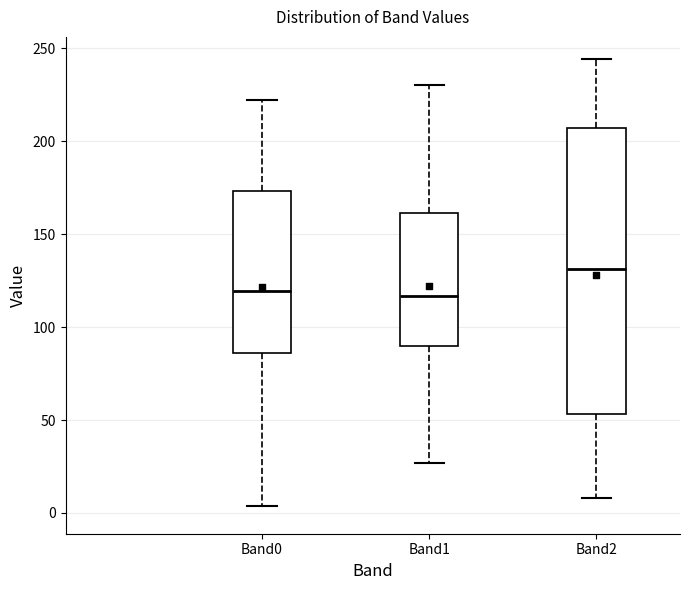

Where is the upper edge of the box for Band1 on the y-axis? The values are not printed on the chart, so give them approximately, as read against the axis.

160